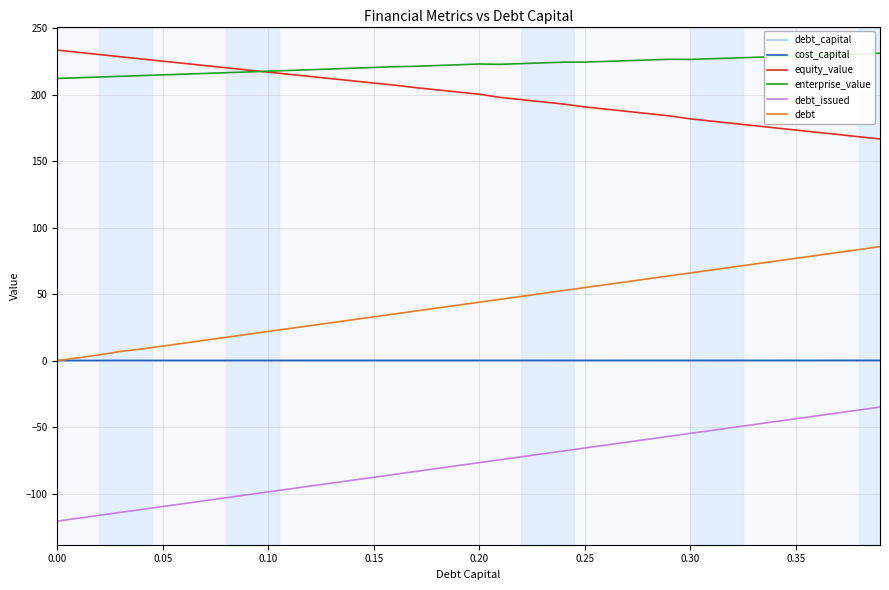

True or false: debt and enterprise_value intersect in this chart.

False